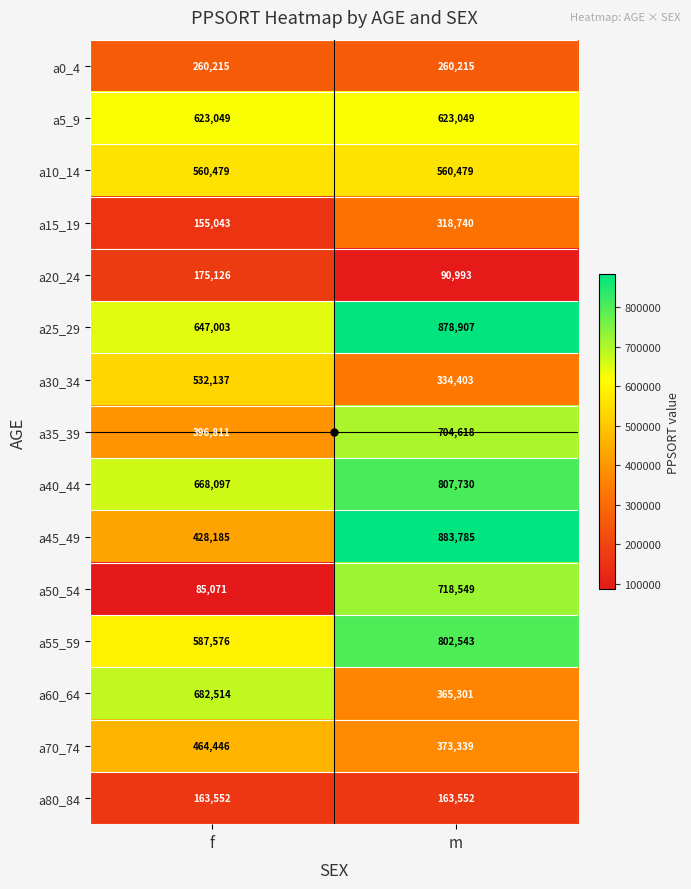

At how many categories does at least one series exceed 284006?

2